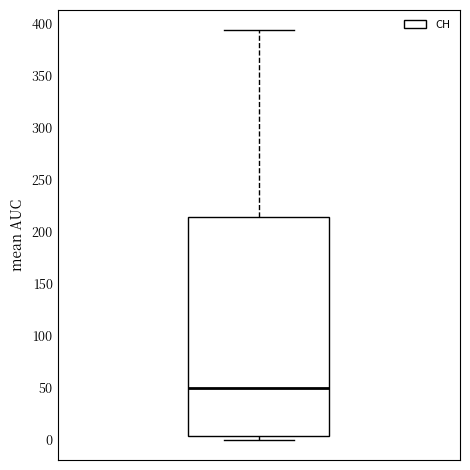

Transcribe this box plot: give where the median line is, the range the box spans, and where the two whiskers end, as read against the y-axis. The values are not printed on the chart, so give them approximately, as read against the axis.

median 50, box 5 to 215, whiskers 0 to 395